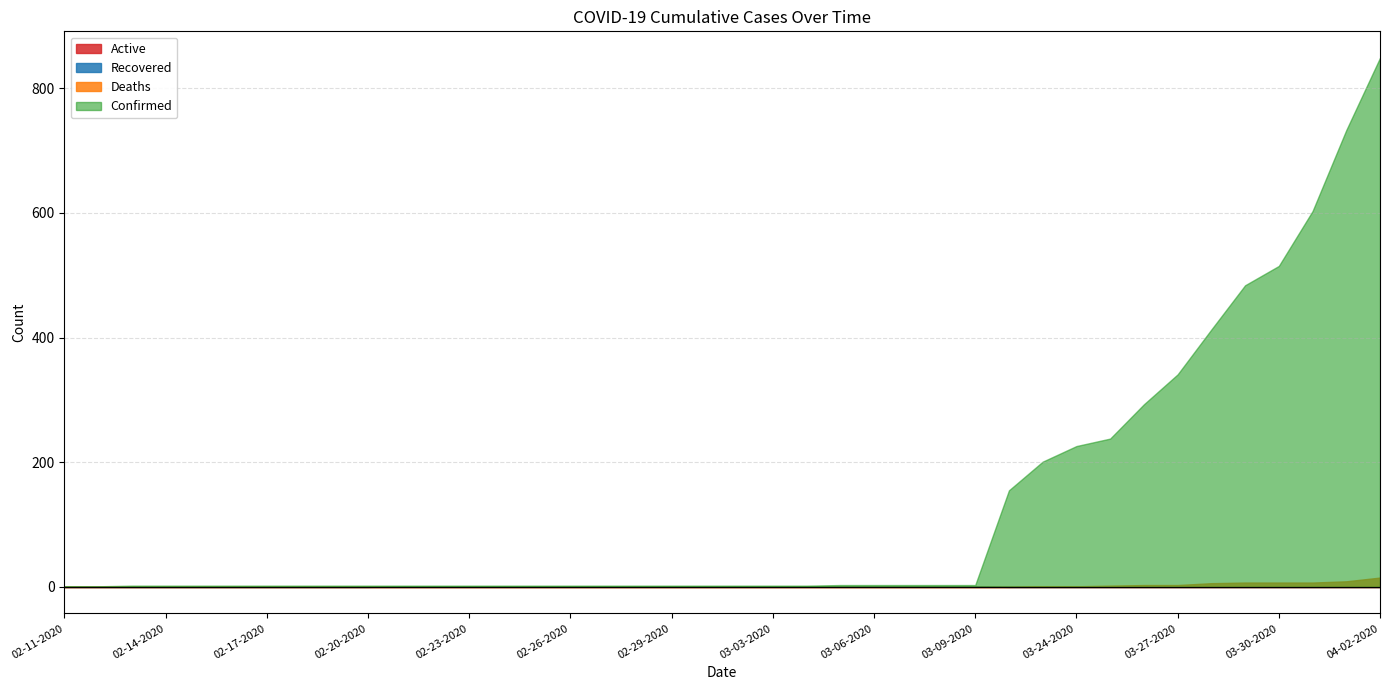

Count the number of categories in the chart.

40